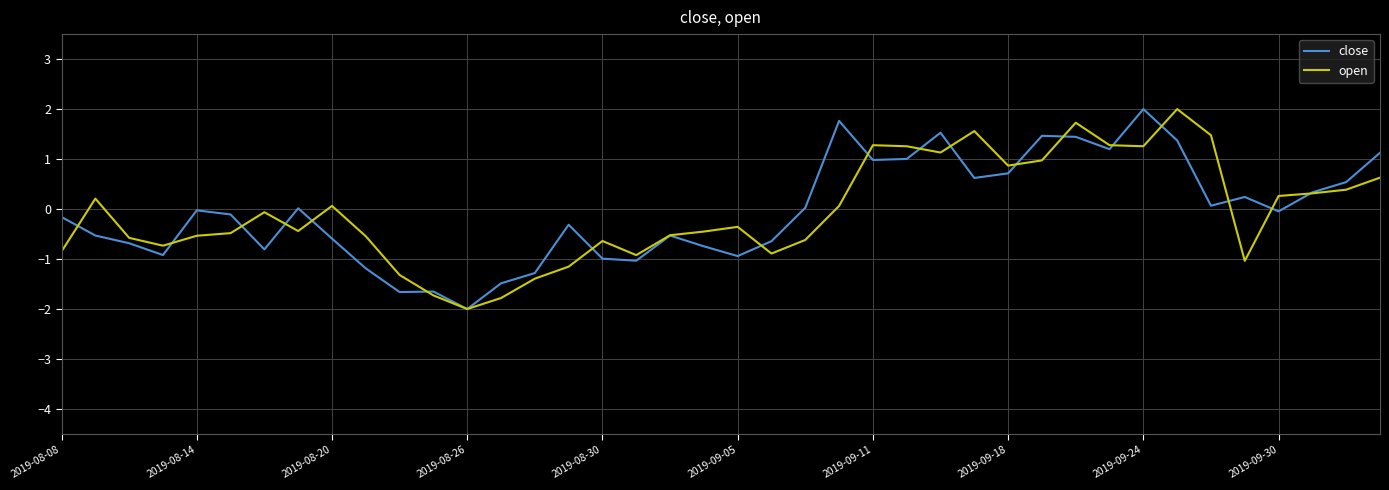

True or false: open has more than 2 points higher than both neighbors.

True